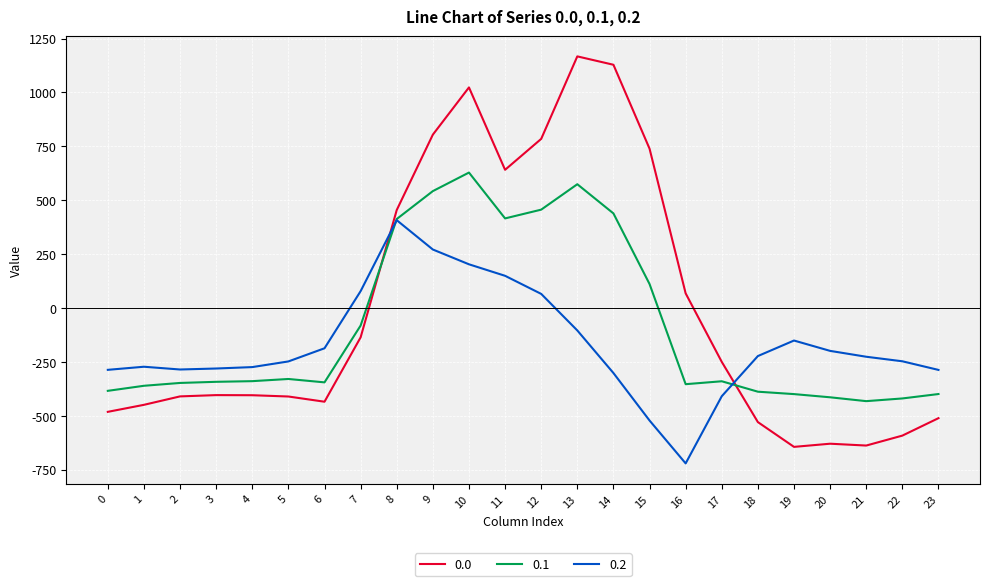

What are all the series names shown in the legend?

0.0, 0.1, 0.2